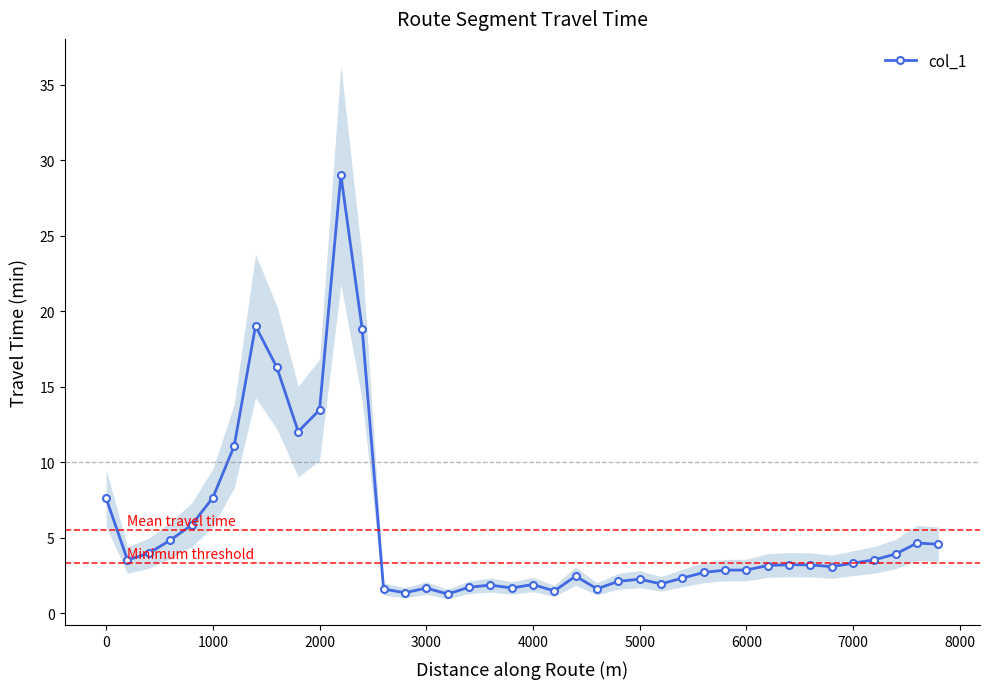

What is the minimum value for col_1?

1.3